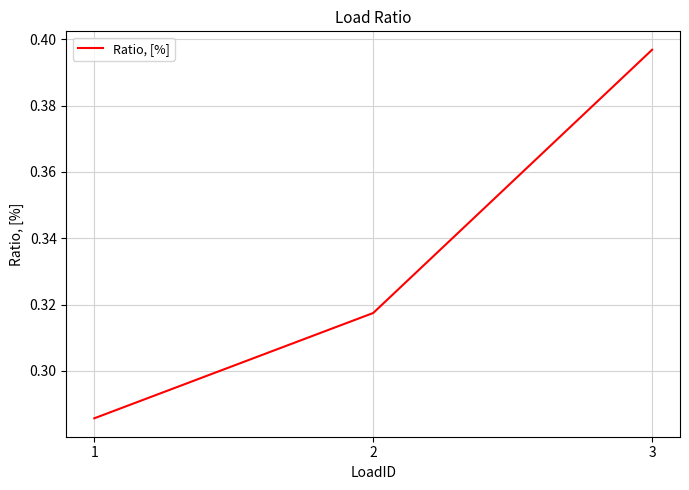

Which has a higher value, 3 or 1?

3